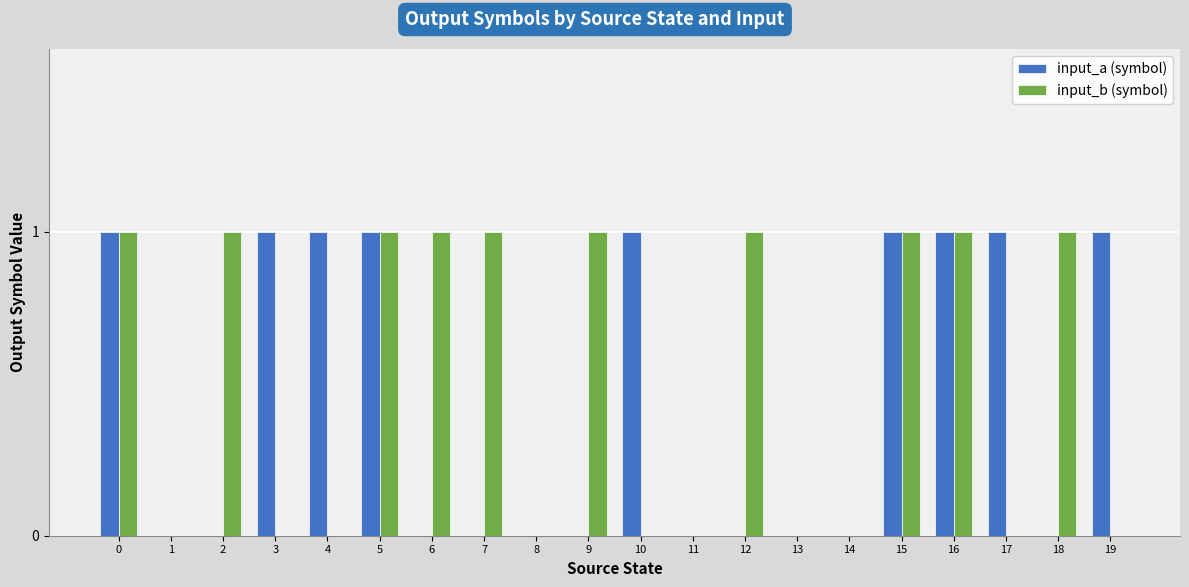

What is the sum of the input_b (symbol) values at 19 and 16?

1